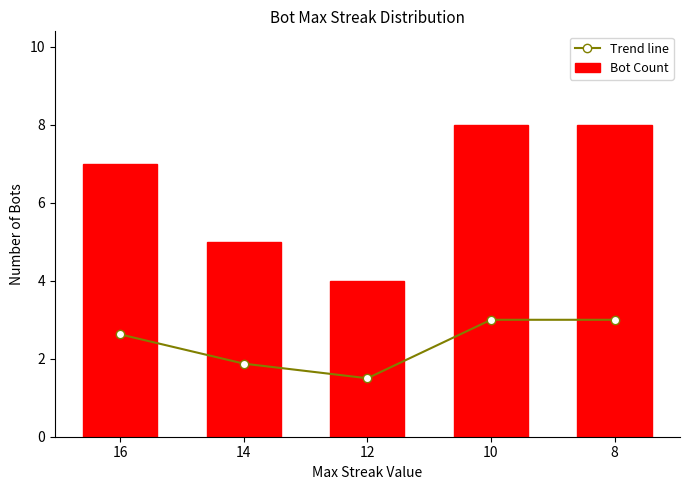

What is the maximum value for Trend line?

3.0